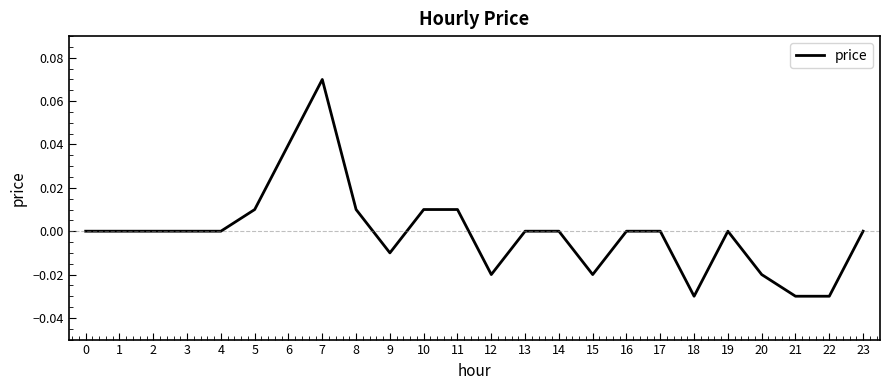

Between 19 and 11, which is larger?

11